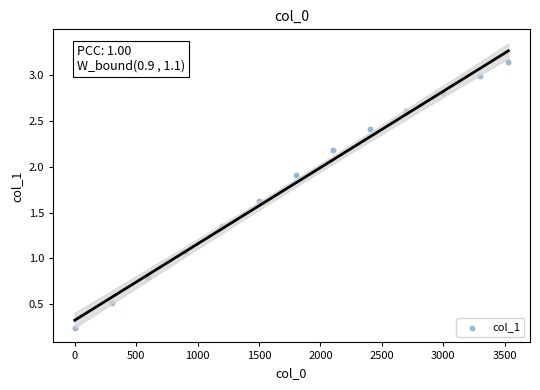

What Y value in the scatter plot is closest to 1?

1.1